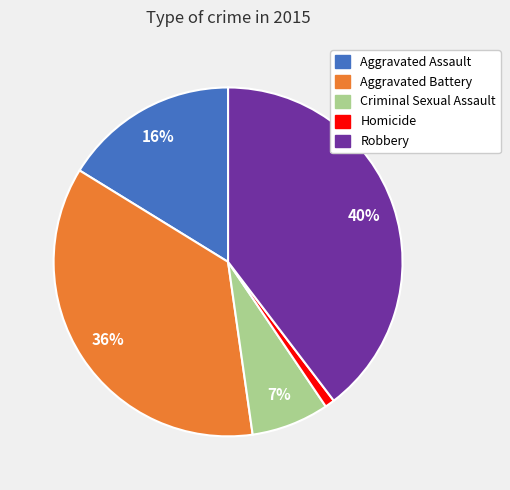

Count the number of slices in the pie.

5